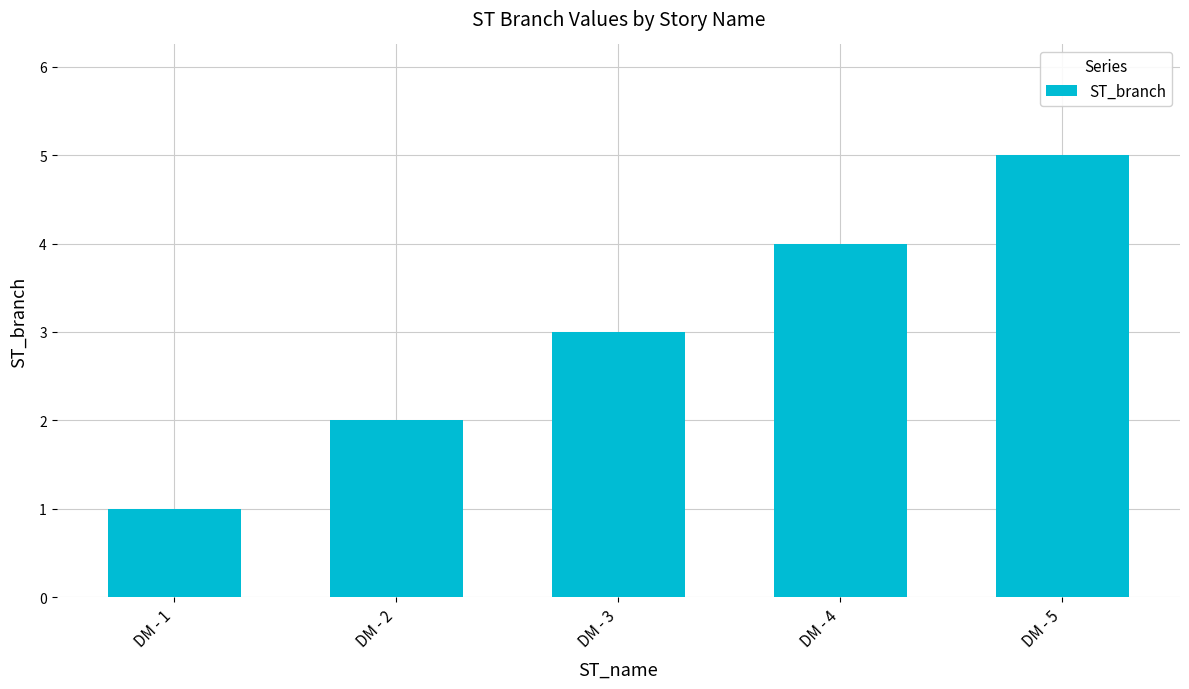

What is the sum of the values at DM - 4 and DM - 1?

5